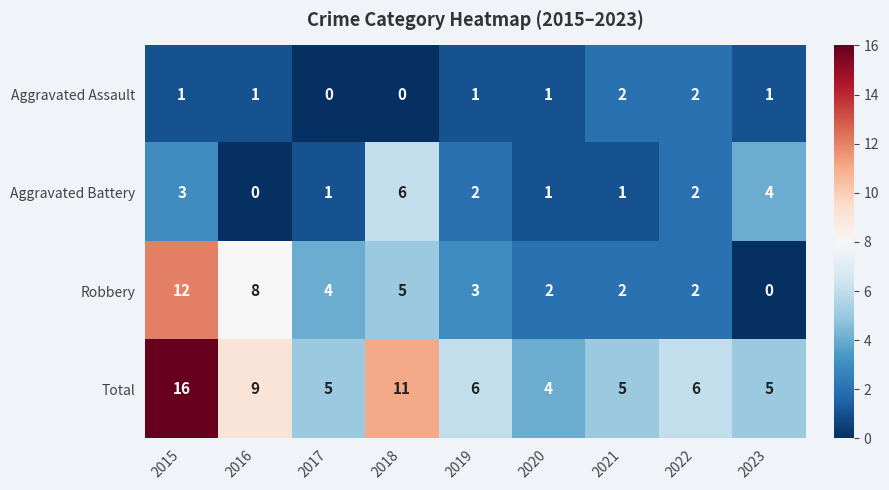

How many positive values does the Aggravated Battery series have?

8